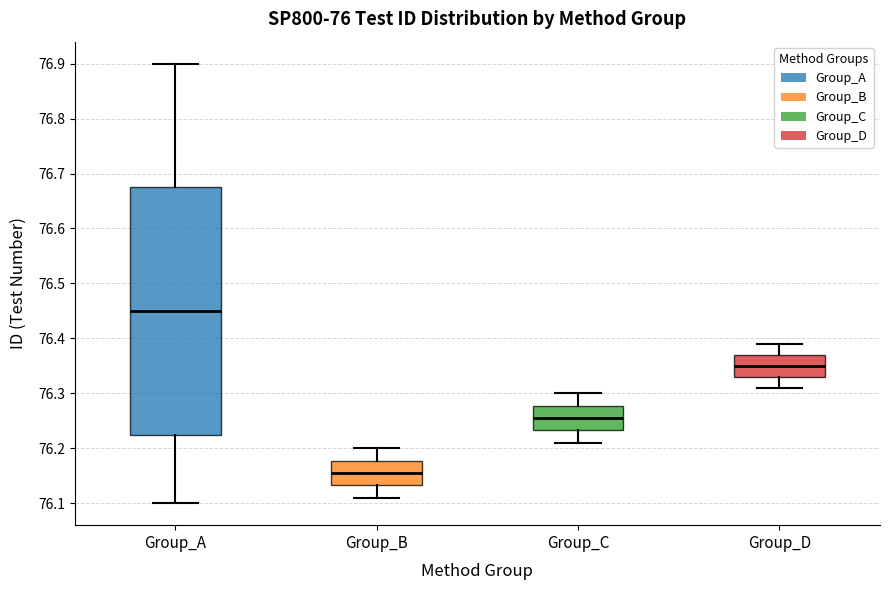

Comparing the boxes themselves (not the whiskers), which one is the tallest?

Group_A